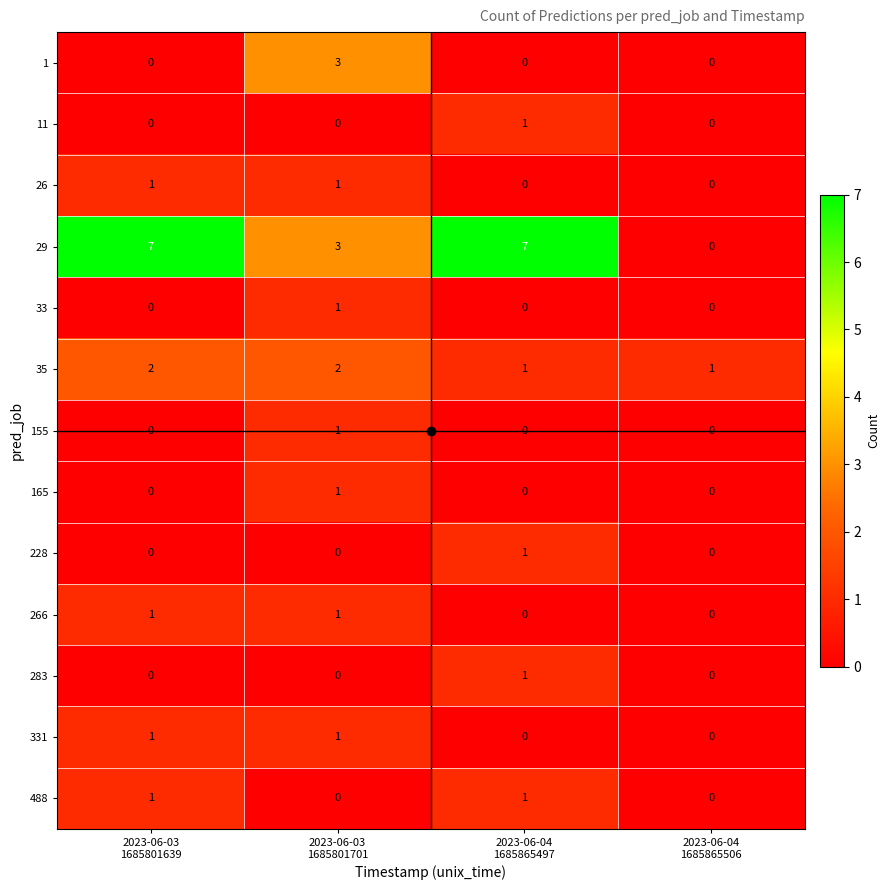

Which series has the largest total across all categories?

29